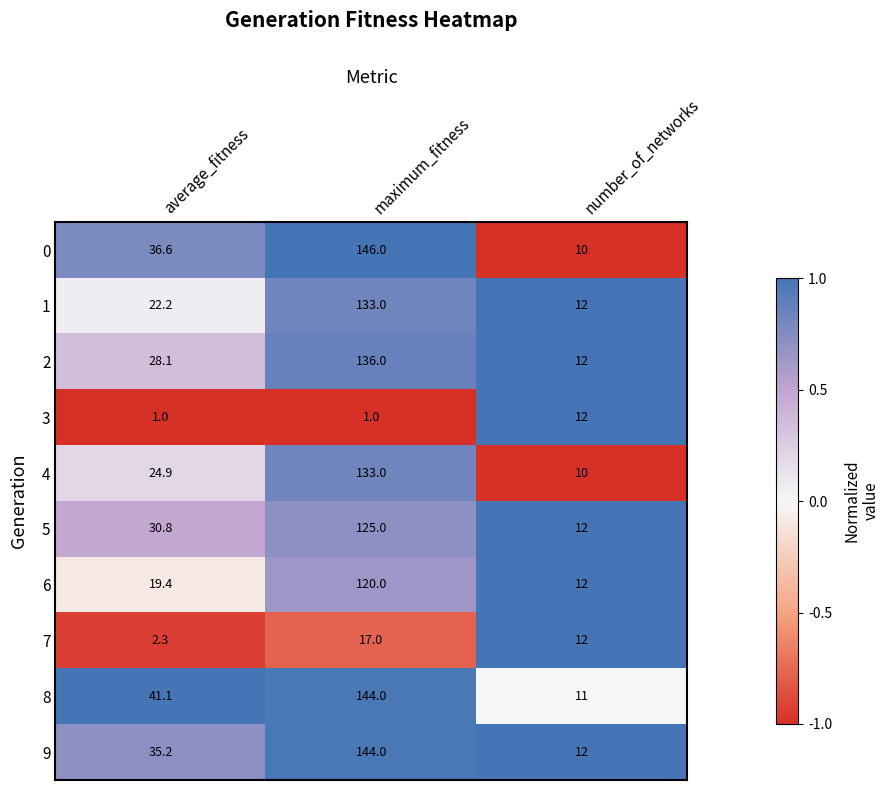

What is the spread (max minus min) of values at maximum_fitness?

145.0